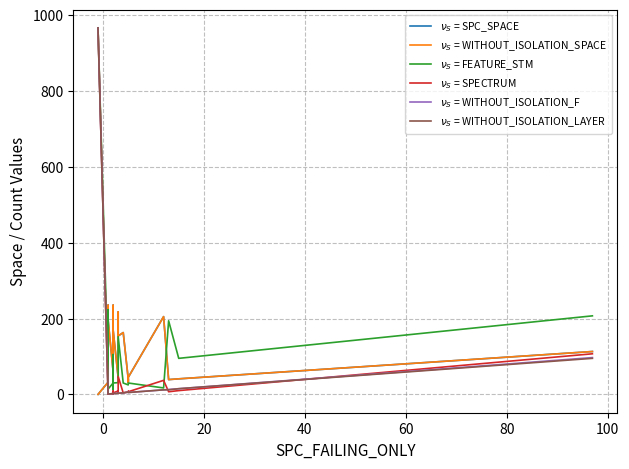

At how many categories does at least one series exceed 869?

1